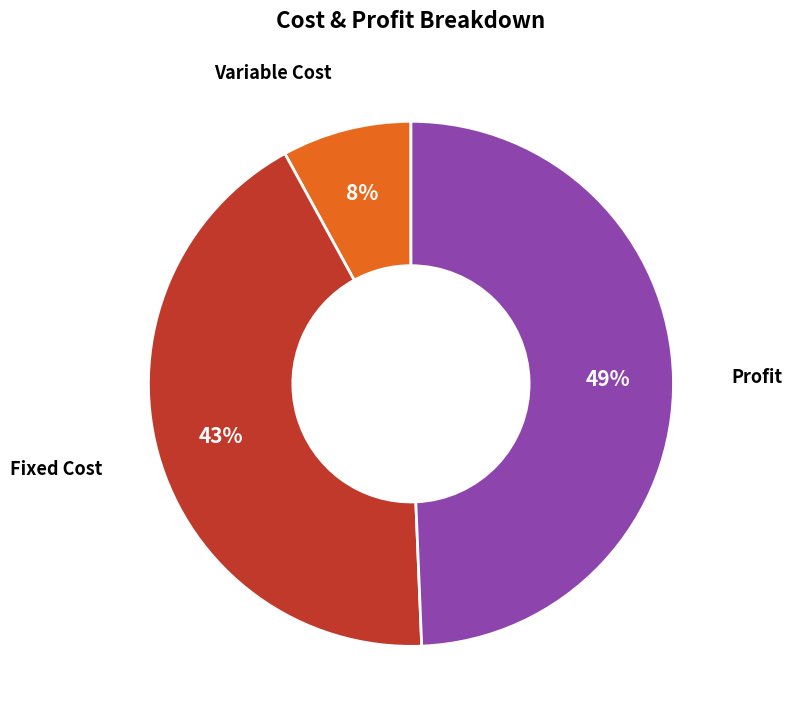

To the nearest percent, what is the average slice percentage?

33%